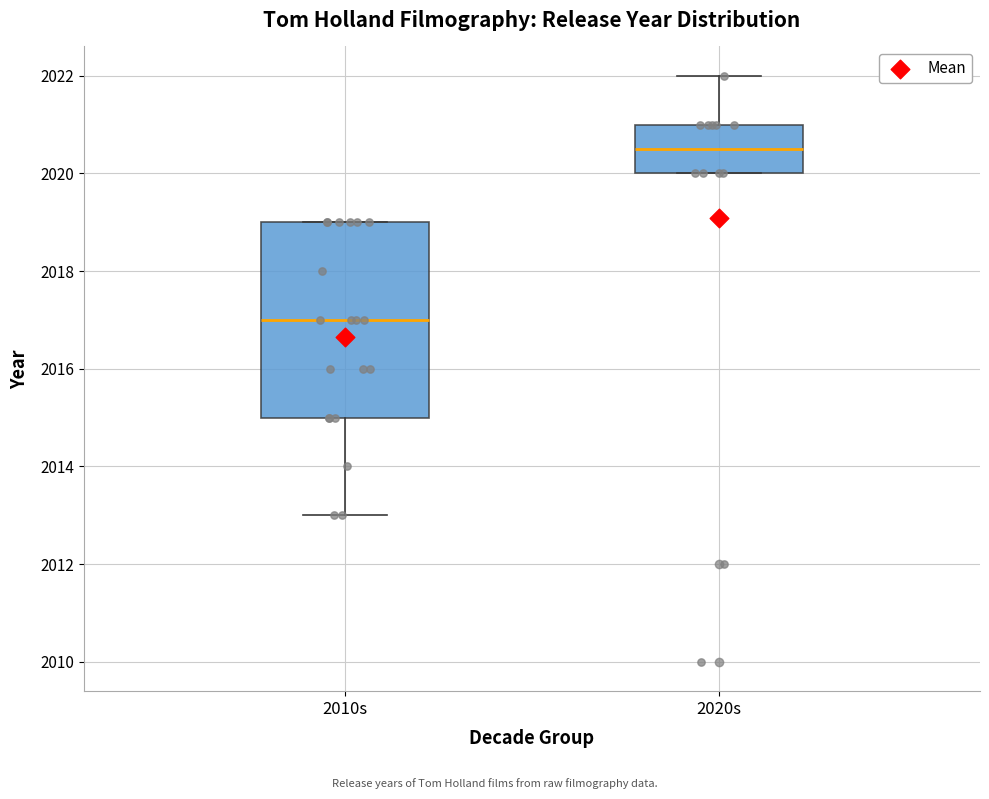

Which box's median line is the highest?

2020s